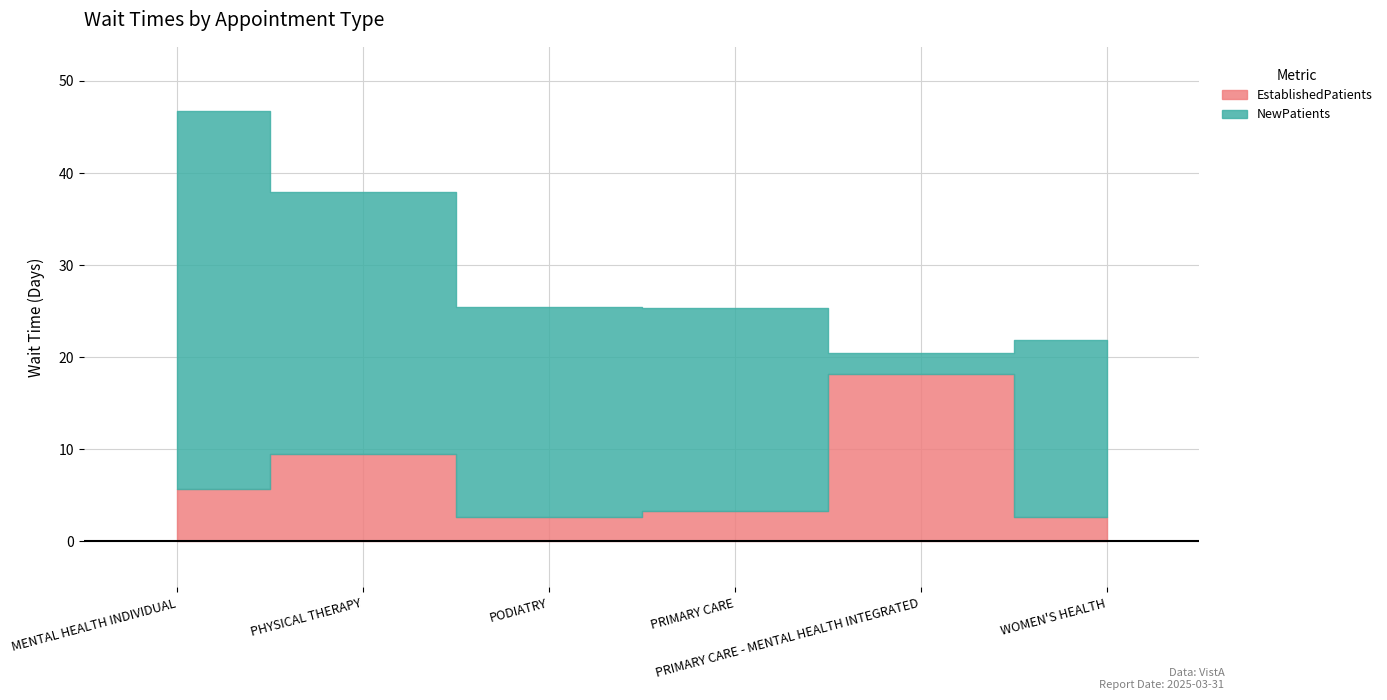

Which series ends up on top after the final intersection of NewPatients and EstablishedPatients?

NewPatients